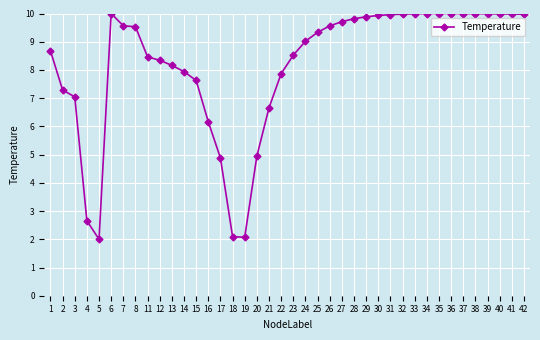

How many lines are shown in the chart?

1